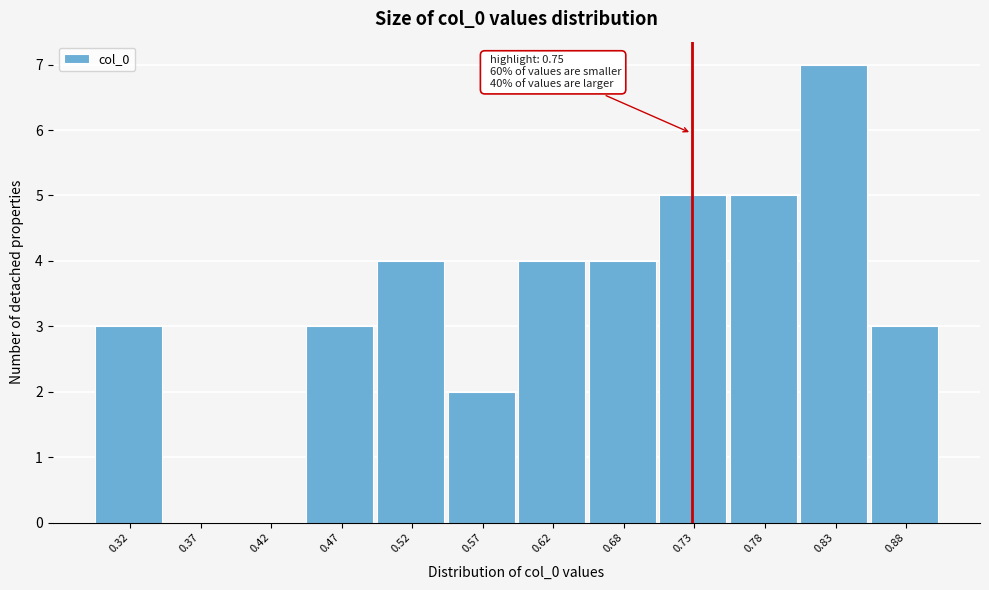

Reading left to right, transcribe all the data shown in this chart.

0.32=3	0.37=0	0.42=0	0.47=3	0.52=4	0.57=2	0.62=4	0.68=4	0.73=5	0.78=5	0.83=7	0.88=3